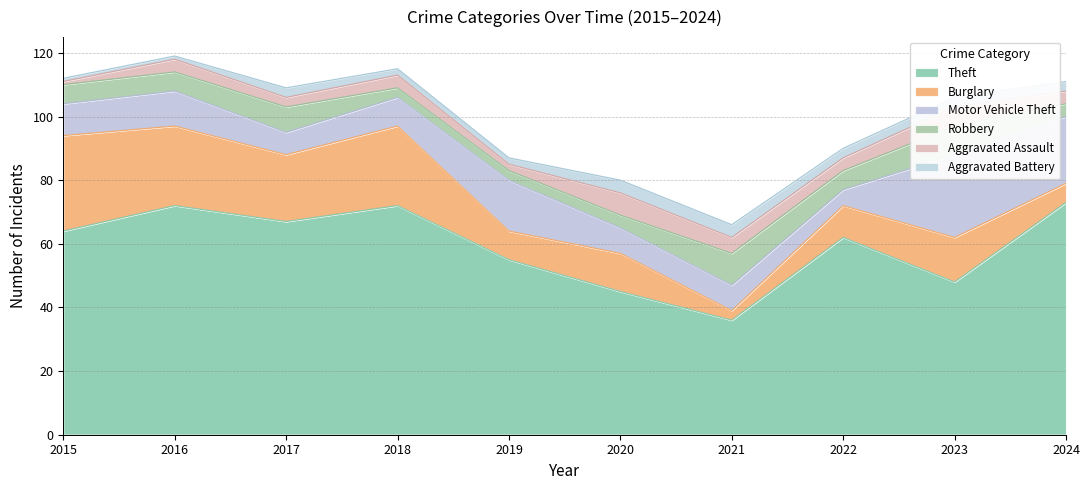

How many interior local peaks does the Robbery series have?

3